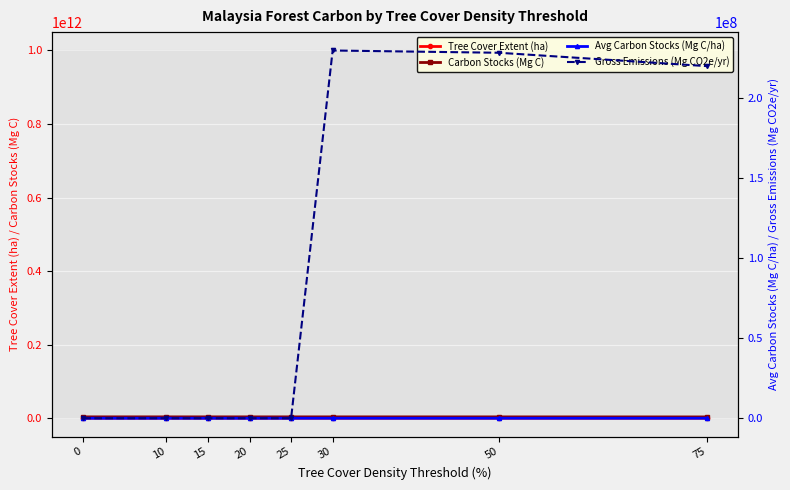

Where do avg_gfw_aboveground_carbon_stocks_2000 and gfw_forest_carbon_gross_emissions first cross each other?

25 and 30